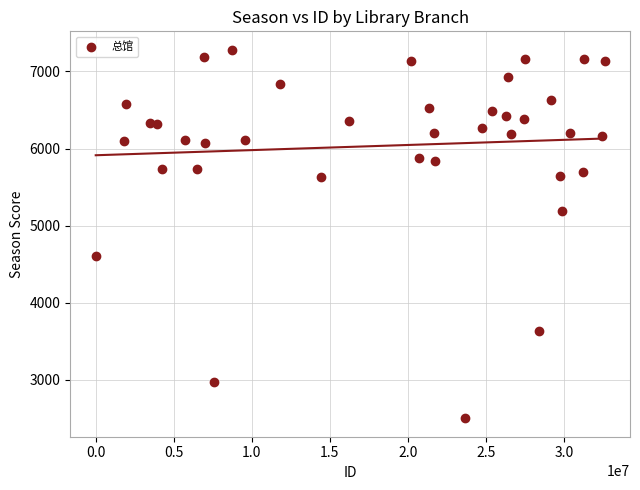

What is the range of Y values (max minus min)?

4781